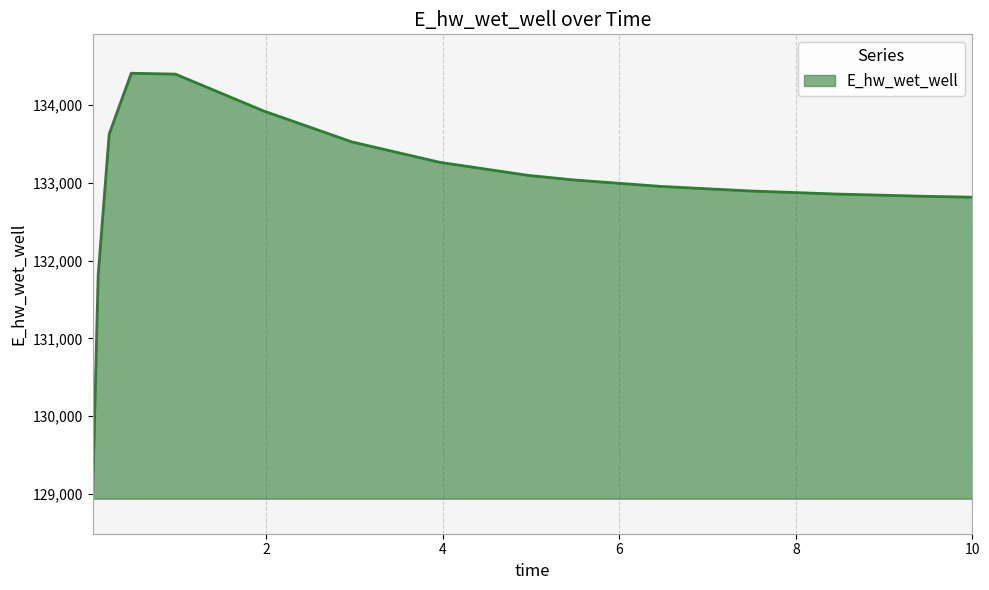

What is the minimum value shown in the chart?

128989.2